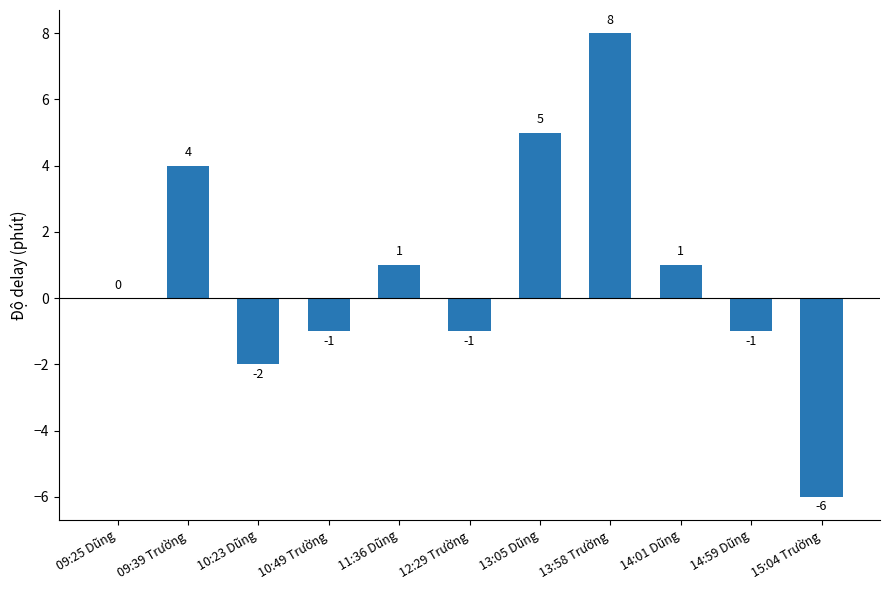

What is the change in value from 13:05 Dũng to 14:01 Dũng?

-4